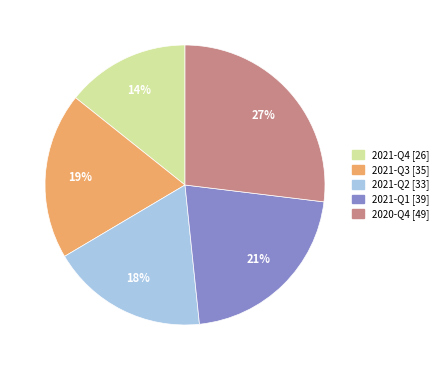

To the nearest percent, what is the difference between the 2020-Q4 and 2021-Q4 slice percentages?

13%